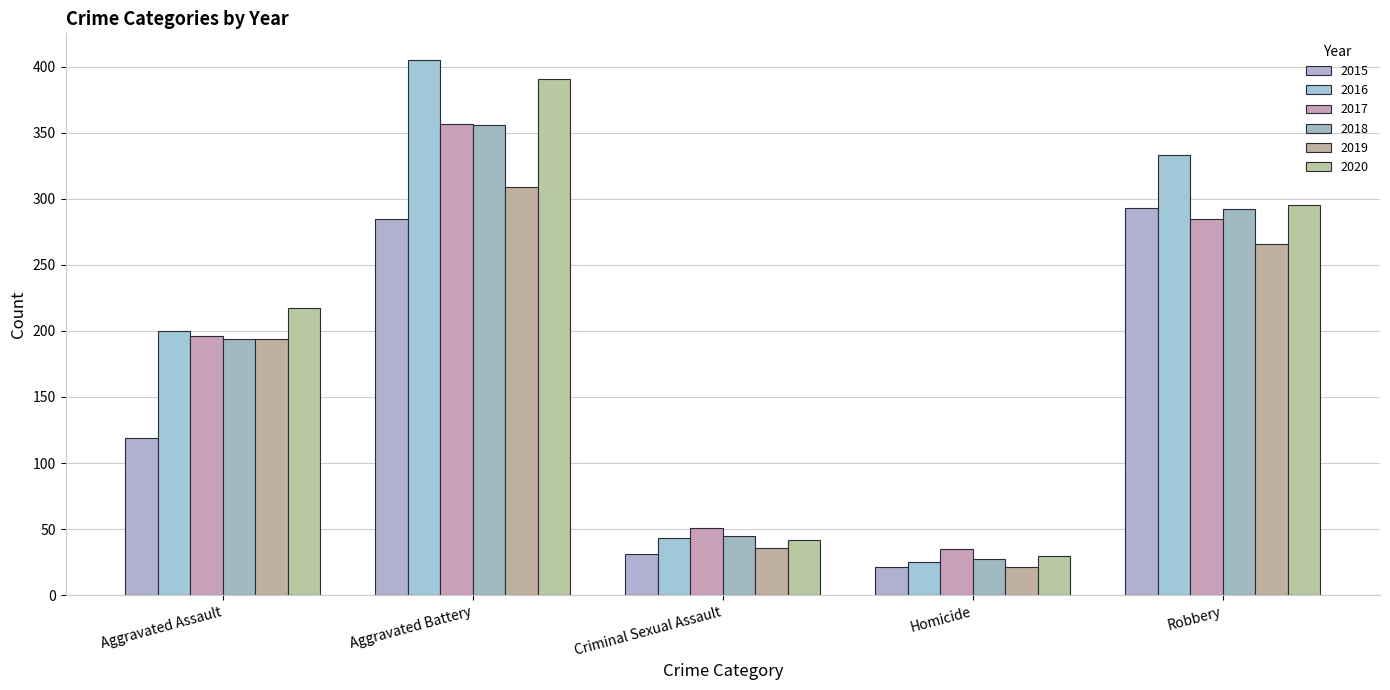

At how many categories does at least one series exceed 288?

2